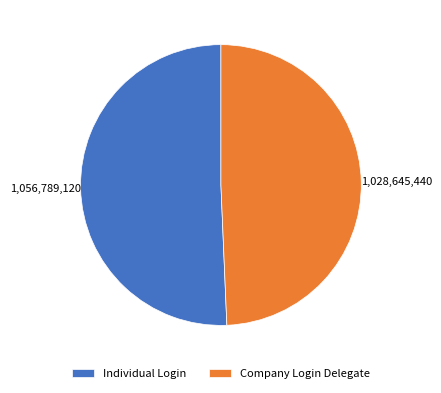

The Company Login Delegate slice represents 49% of the pie. True or false?

True